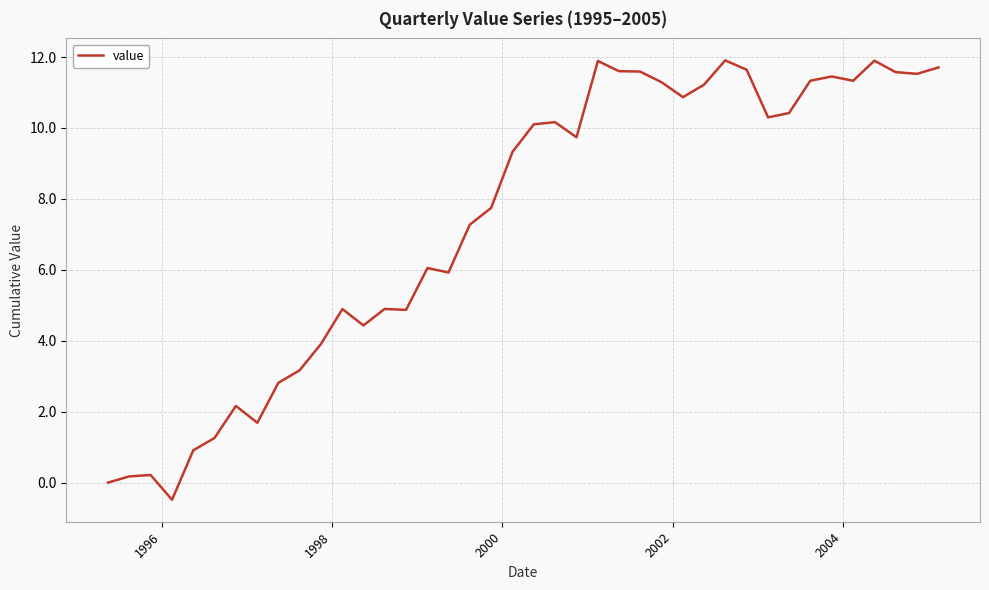

What is the difference between the maximum and minimum values?

12.4